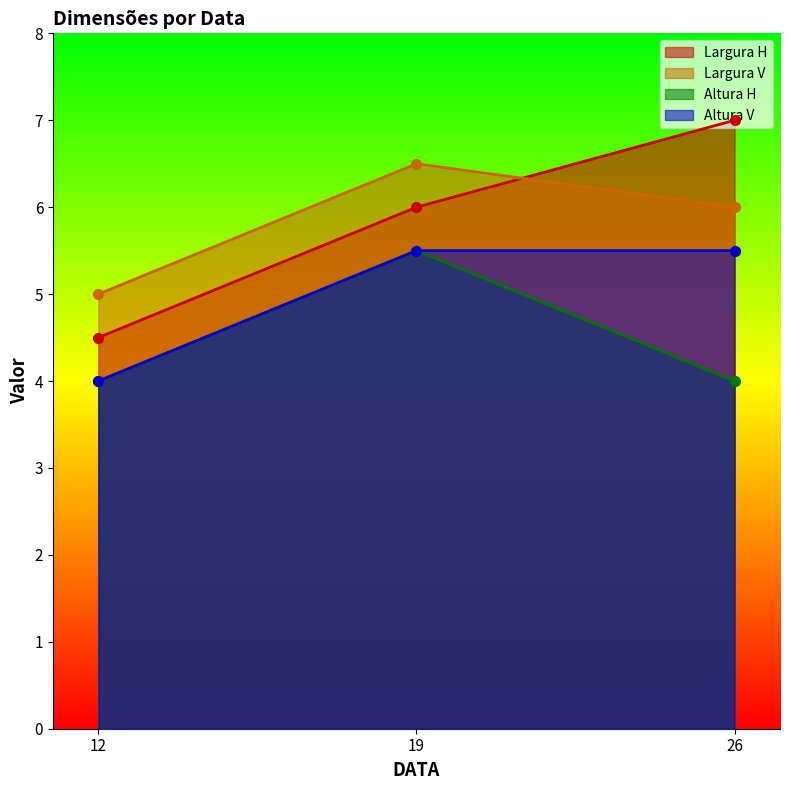

Which category has the highest value in the Largura H series?

26